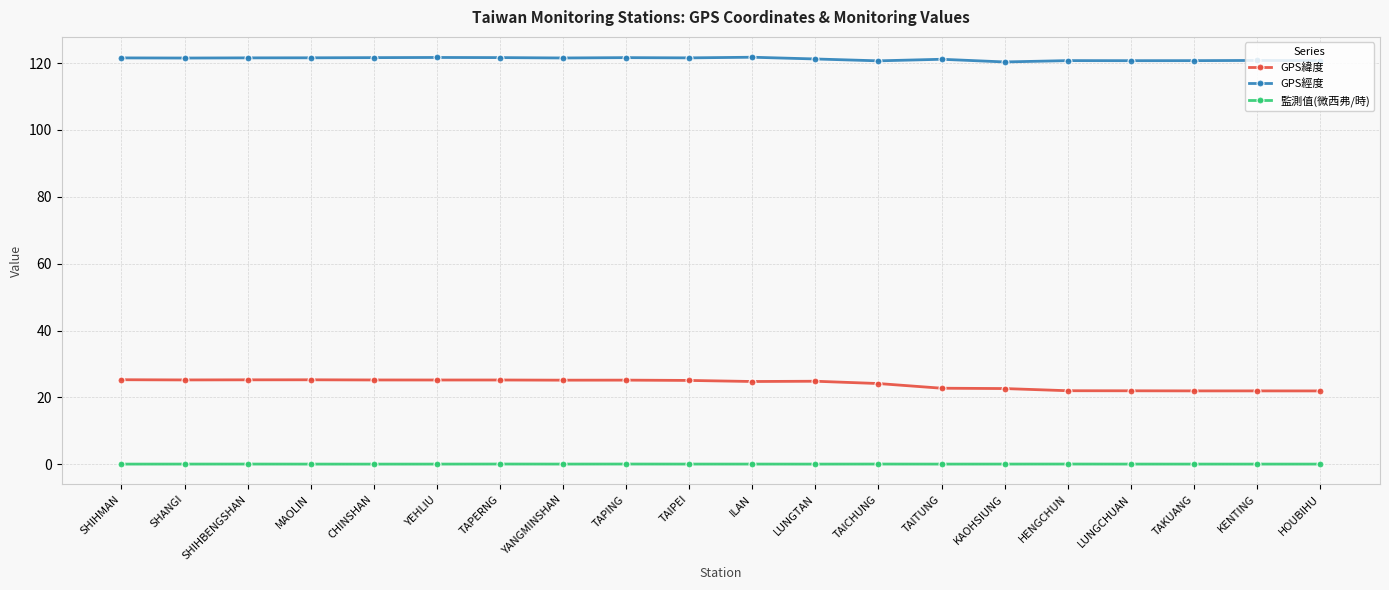

Which series has the largest range (max minus min)?

GPS緯度